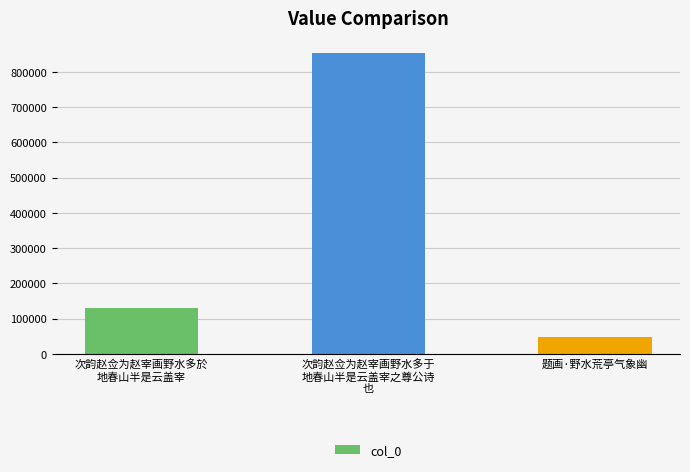

Reading left to right, transcribe all the data shown in this chart.

129545	852995	48092